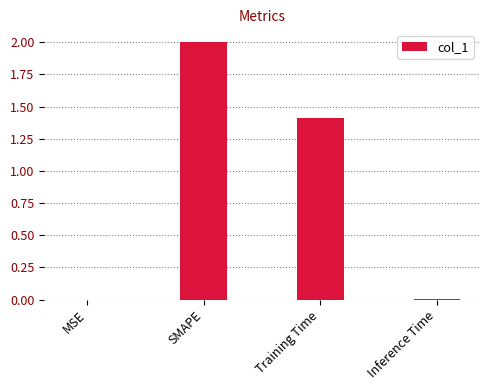

Where does the data first go above 1?

SMAPE